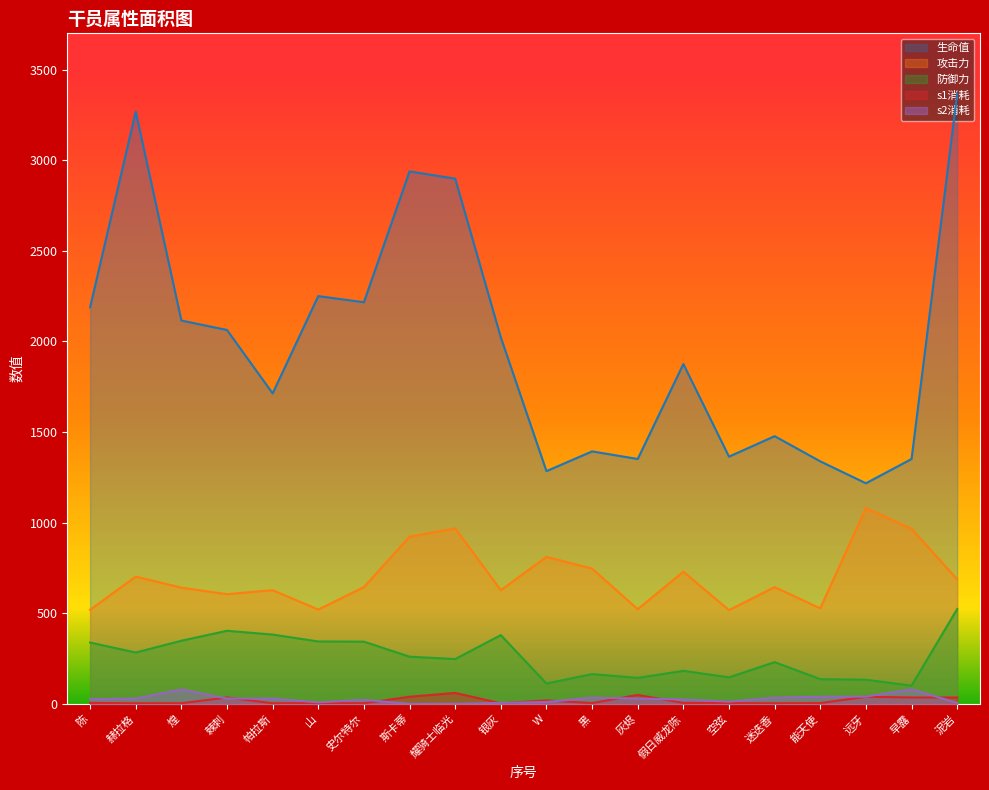

What is the total value across all series at W?

2236